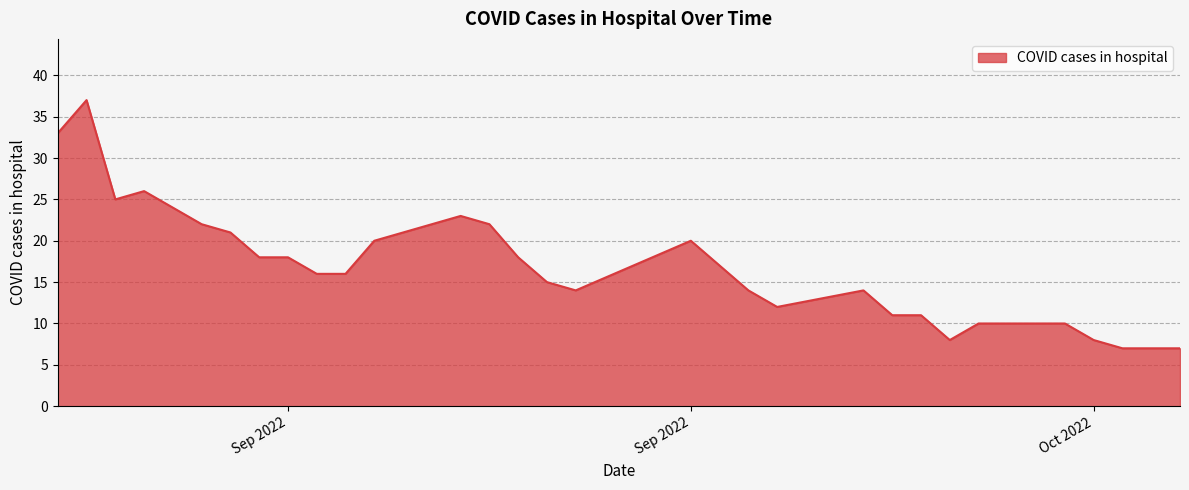

What is the smallest value displayed?

7